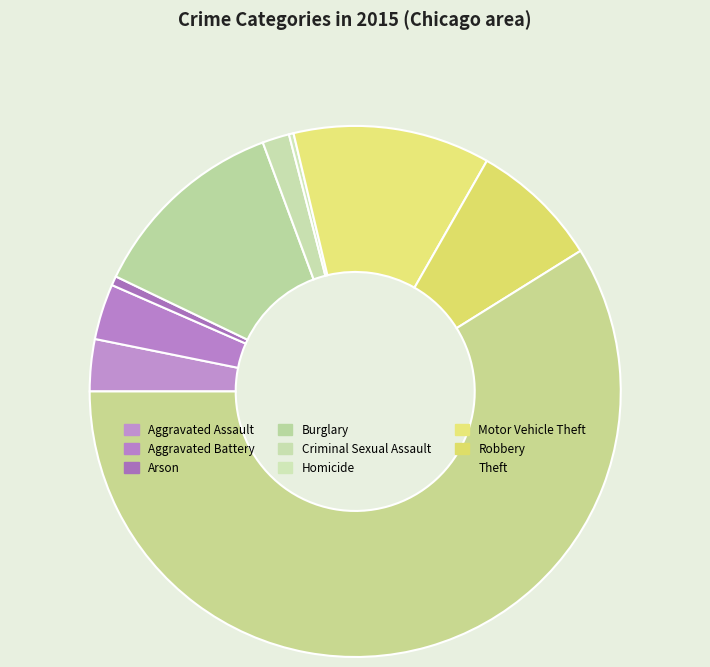

What is the change in value from Arson to Motor Vehicle Theft?

+202